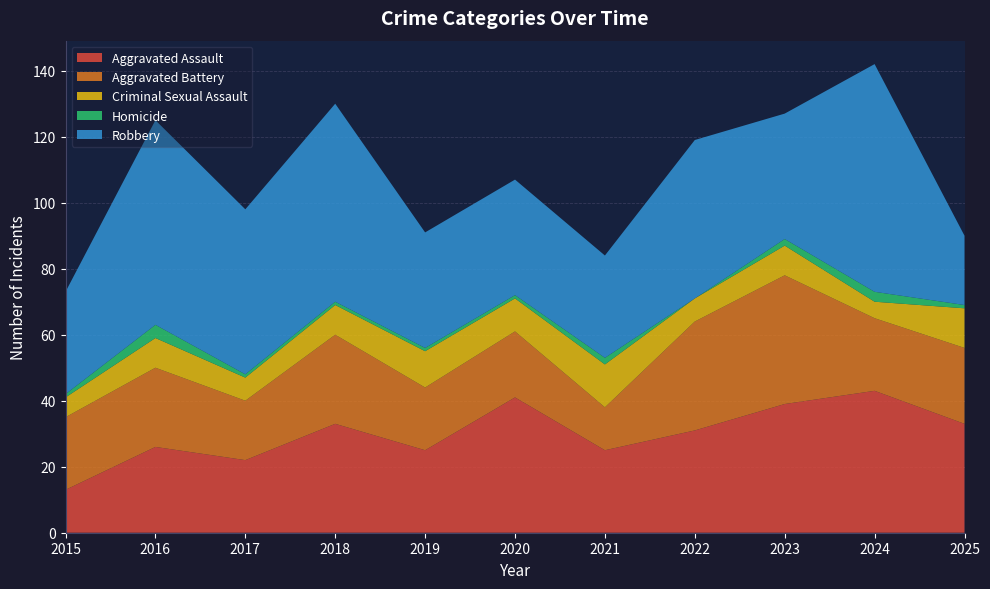

Reading left to right, list all the values displayed in this chart.

Aggravated Assault: 2015=13	2016=26	2017=22	2018=33	2019=25	2020=41	2021=25	2022=31	2023=39	2024=43	2025=33
Aggravated Battery: 2015=22	2016=24	2017=18	2018=27	2019=19	2020=20	2021=13	2022=33	2023=39	2024=22	2025=23
Criminal Sexual Assault: 2015=6	2016=9	2017=7	2018=9	2019=11	2020=10	2021=13	2022=7	2023=9	2024=5	2025=12
Homicide: 2015=1	2016=4	2017=1	2018=1	2019=1	2020=1	2021=2	2022=0	2023=2	2024=3	2025=1
Robbery: 2015=31	2016=62	2017=50	2018=60	2019=35	2020=35	2021=31	2022=48	2023=38	2024=69	2025=21